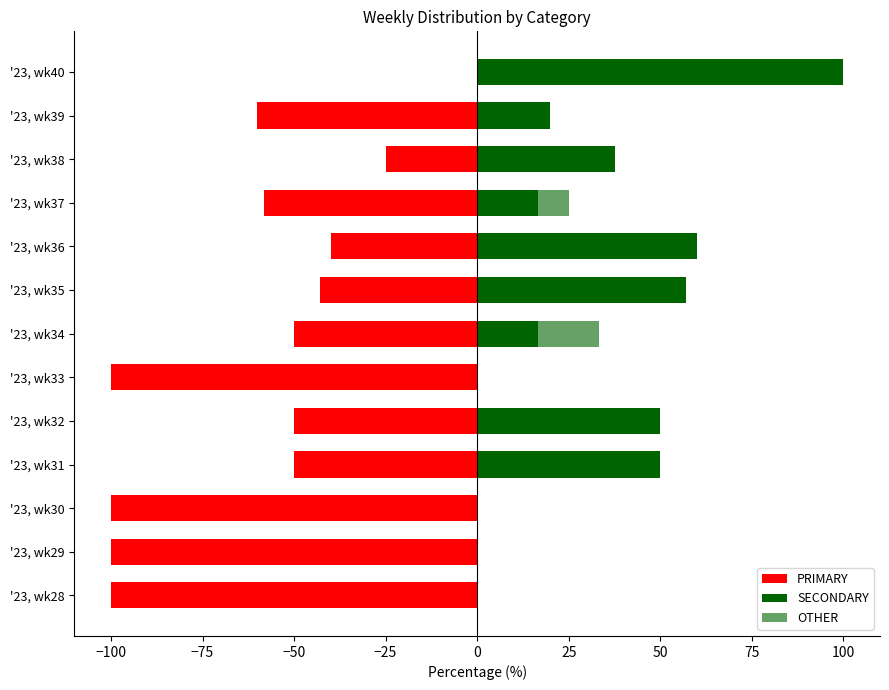

What is the value of the SECONDARY bar at the 8th from the left?

57.1